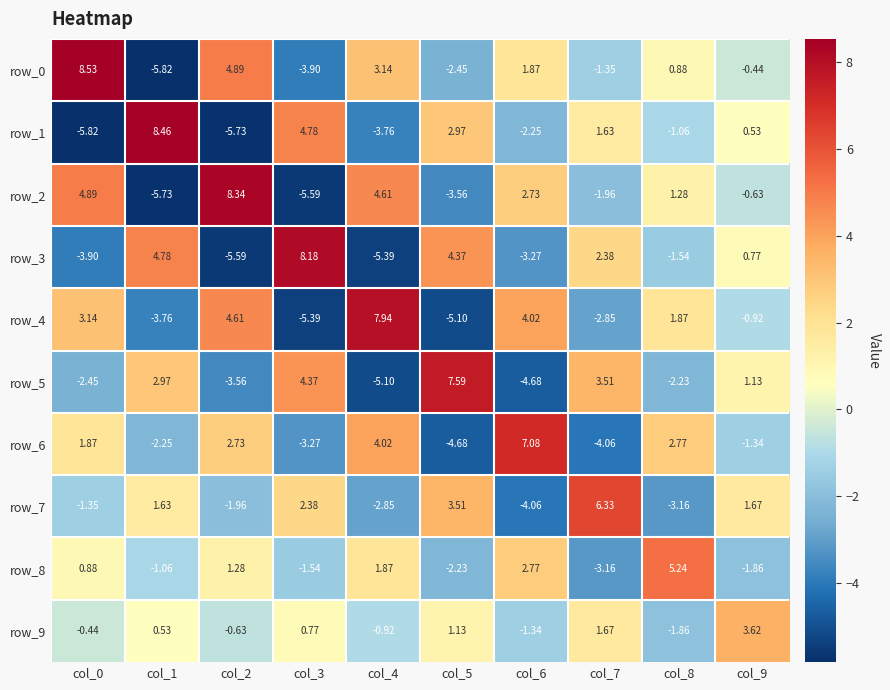

At which label is row_2 closest to 1?

col_8